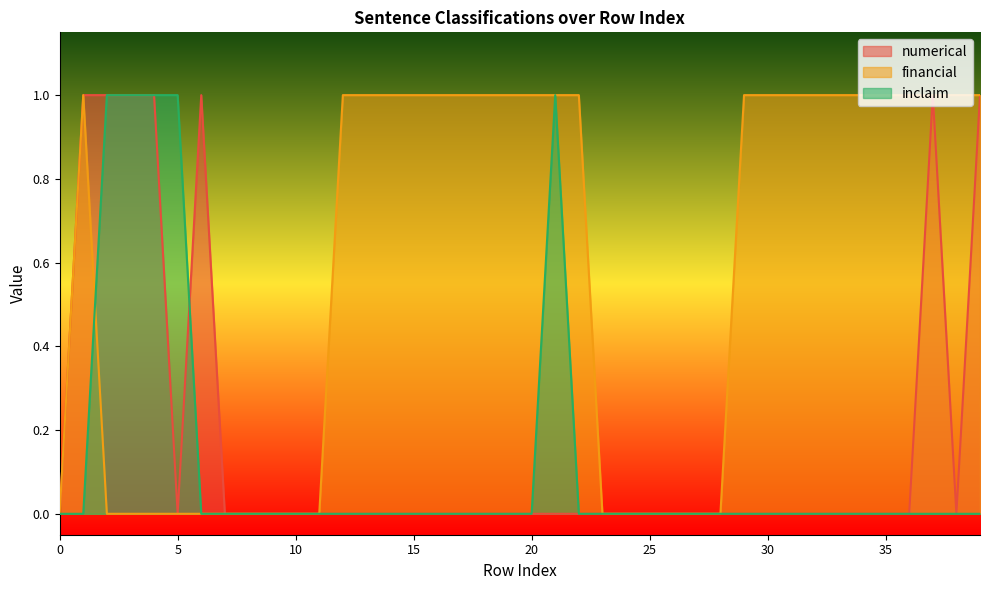

The financial series shows 1 at 20. True or false?

False